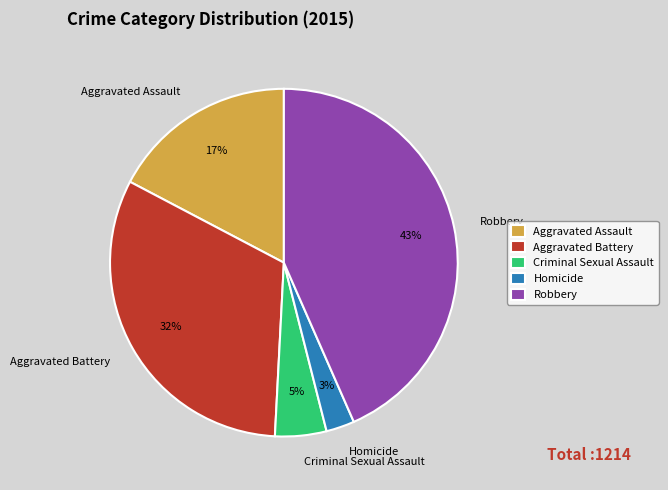

Which slice is the largest?

Robbery